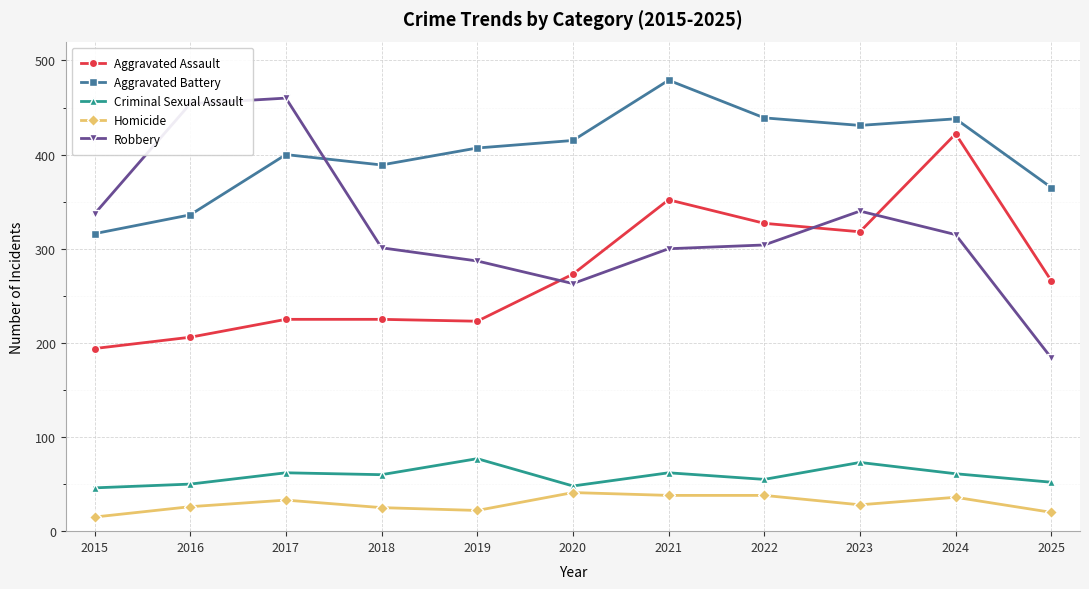

Which category has the highest value in the Aggravated Assault series?

2024